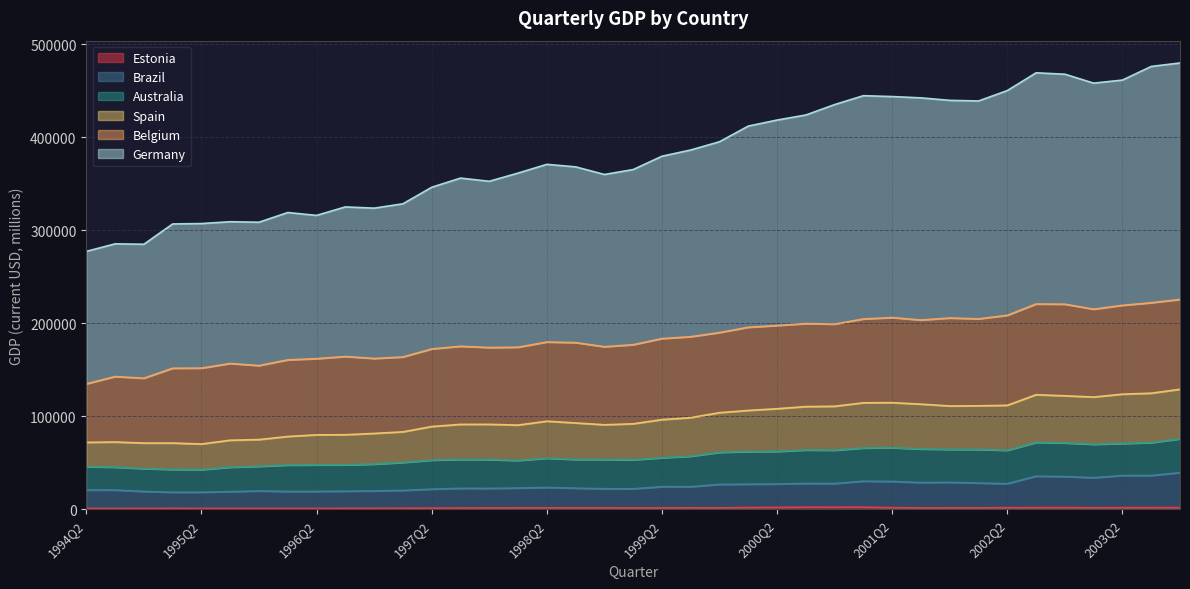

The value of Estonia at 1994Q2 is 917.2. True or false?

True